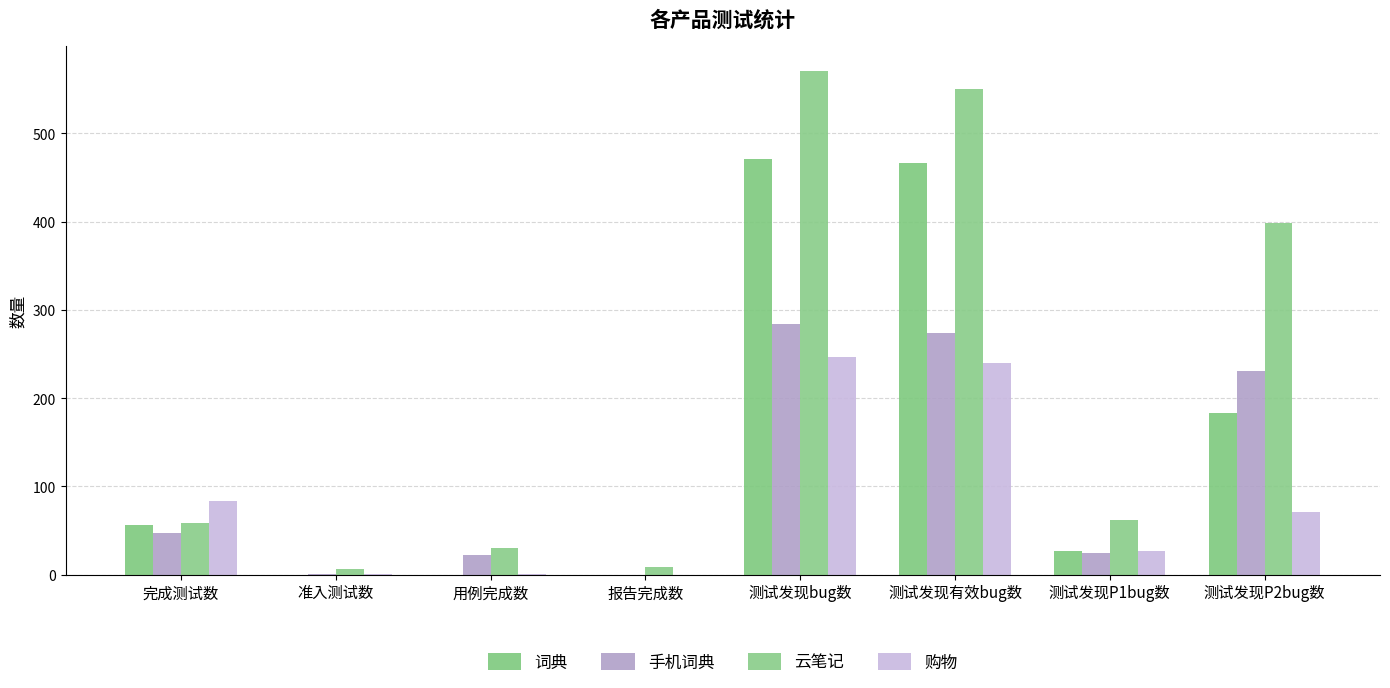

Rank the series at 完成测试数 from lowest to highest value.

手机词典, 词典, 云笔记, 购物